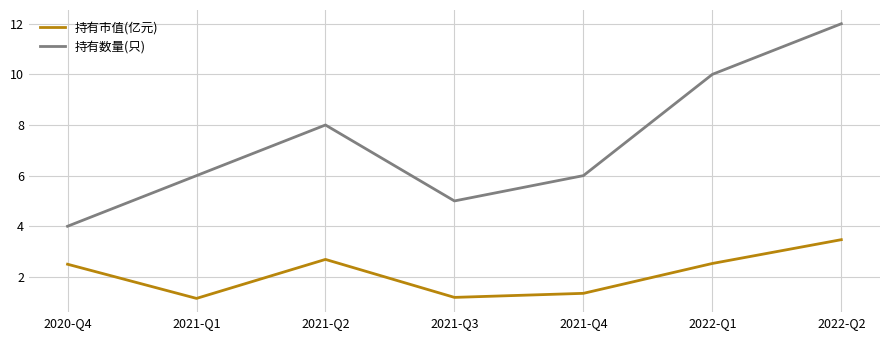

The value of 持有市值(亿元) at 2021-Q4 is 1.4. True or false?

True